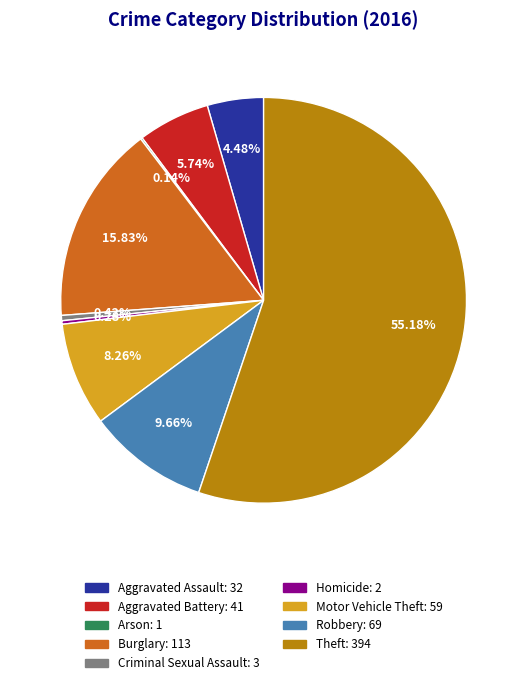

Is there any slice that represents more than half of the pie?

Yes